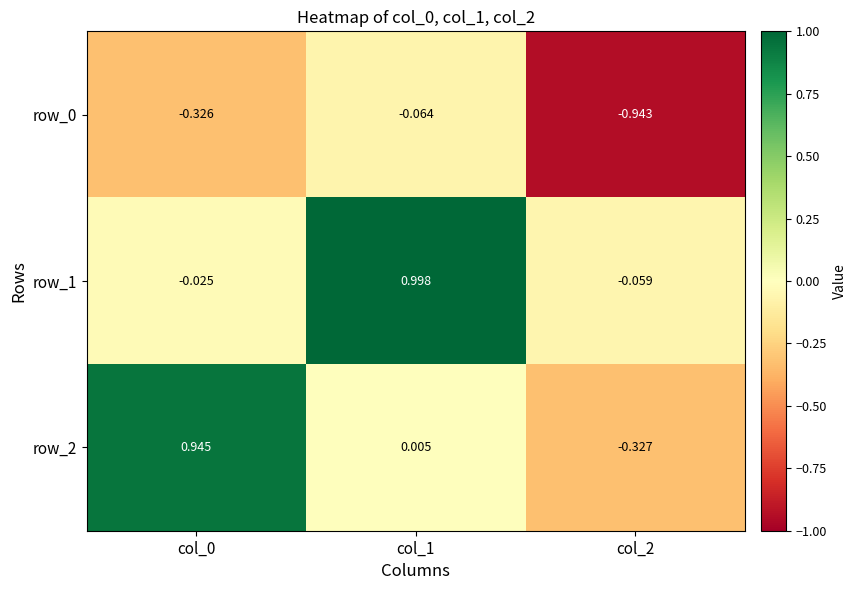

At which label does row_2 reach its minimum?

col_2